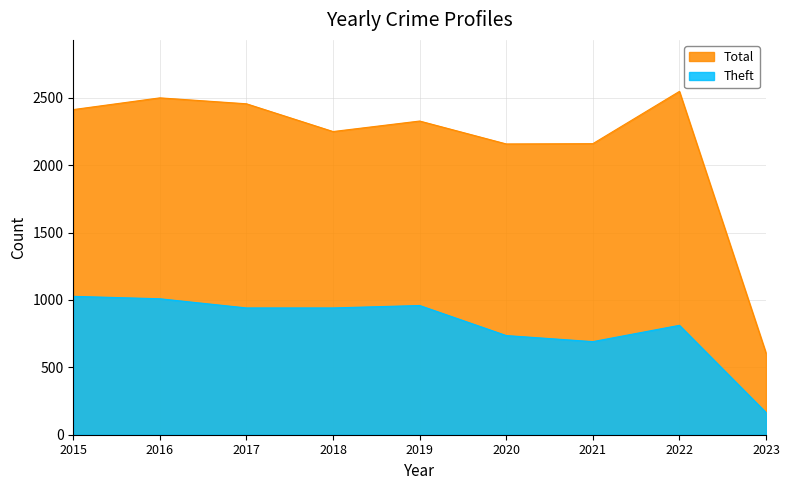

Which category has the lowest value in the Total series?

2023